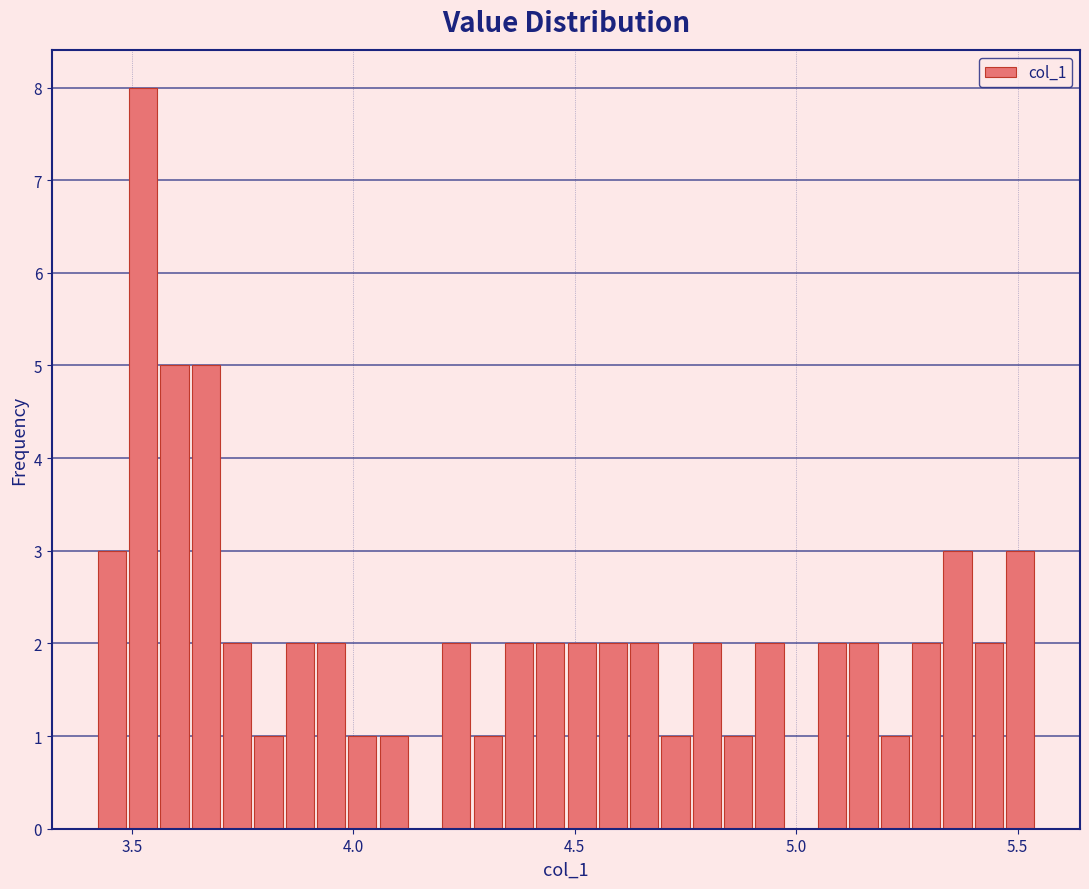

Read against the x-axis, roughly where is the centre of the tallest bar?

3.55